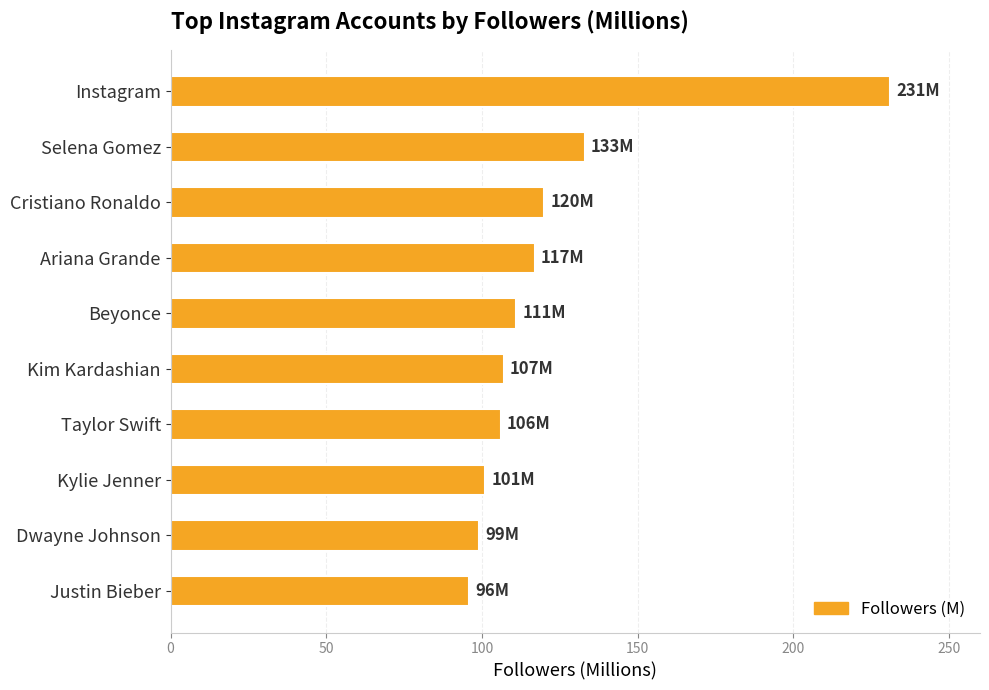

What is the minimum value shown in the chart?

96